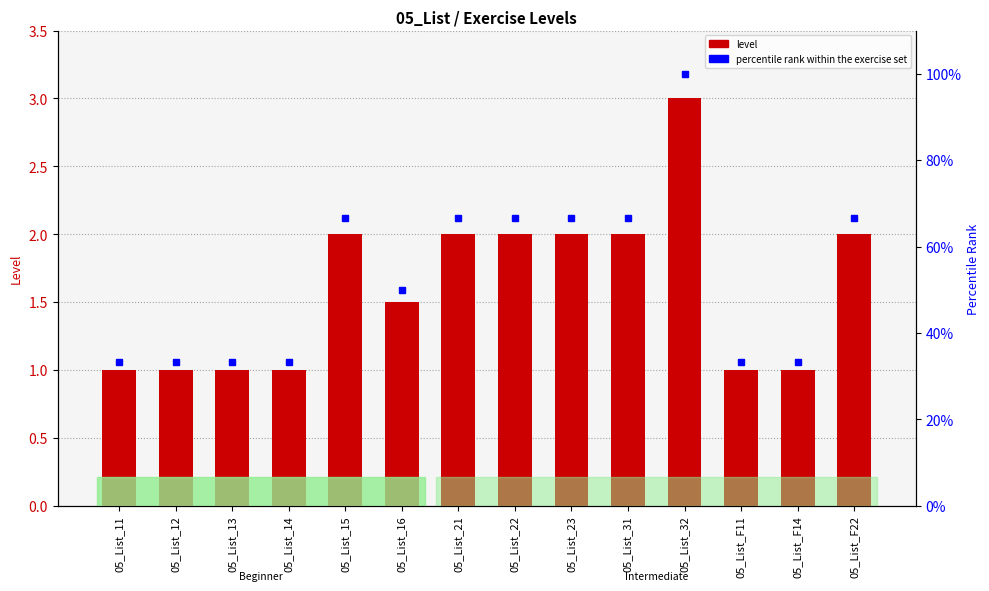

True or false: percentile rank within the exercise set has a value of 33.3 at 05_List_14.

True